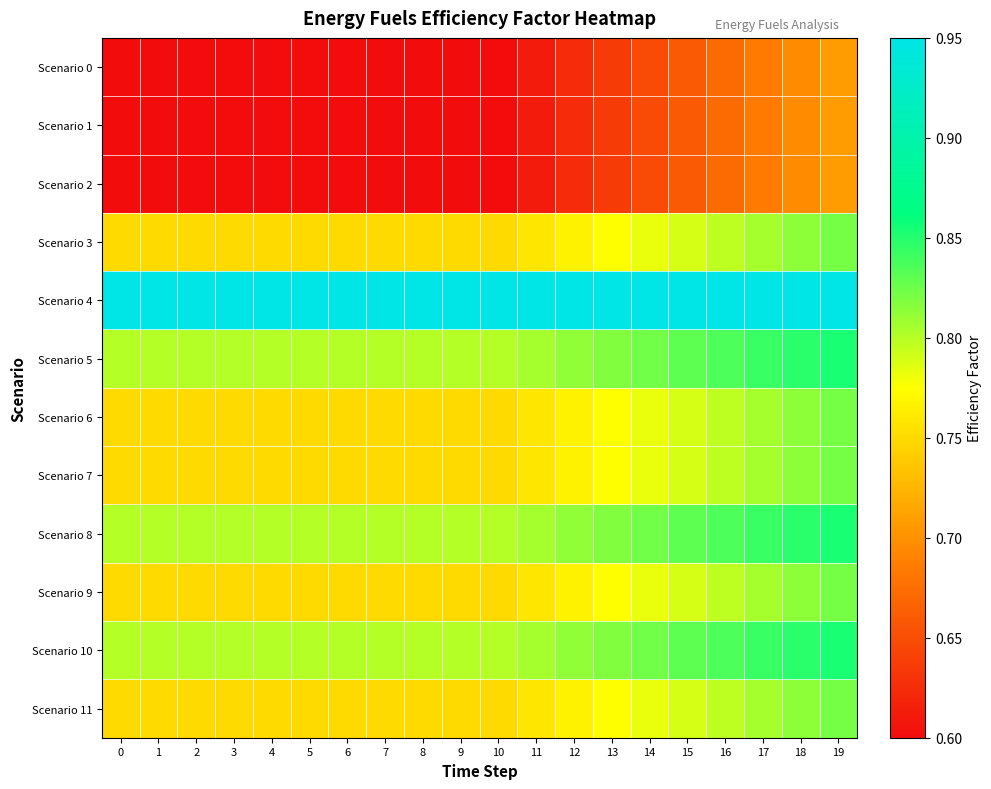

At which category is the sum across all series the highest?

19